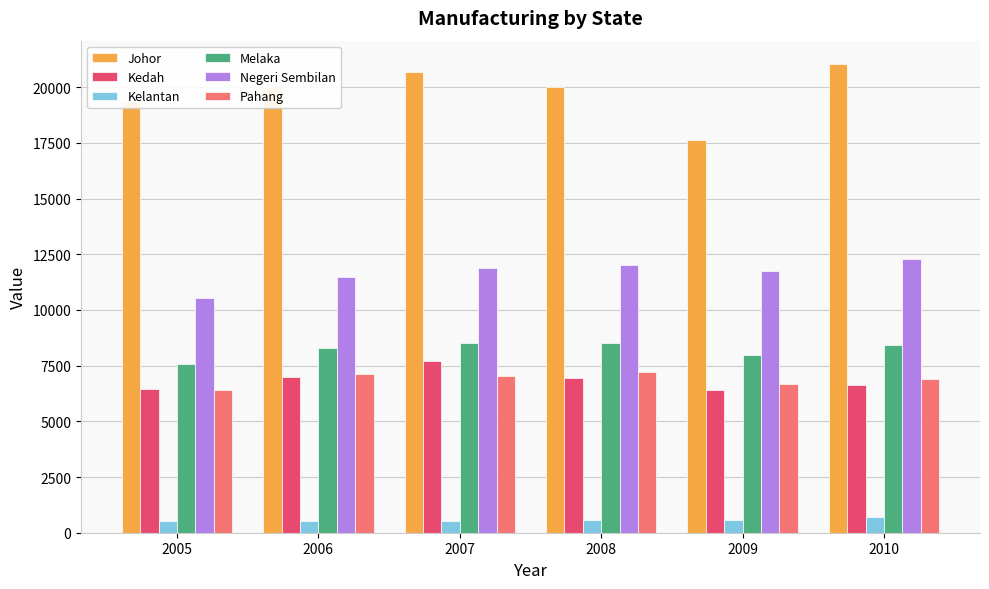

Is it true that Kedah equals 6439 at 2005?

True